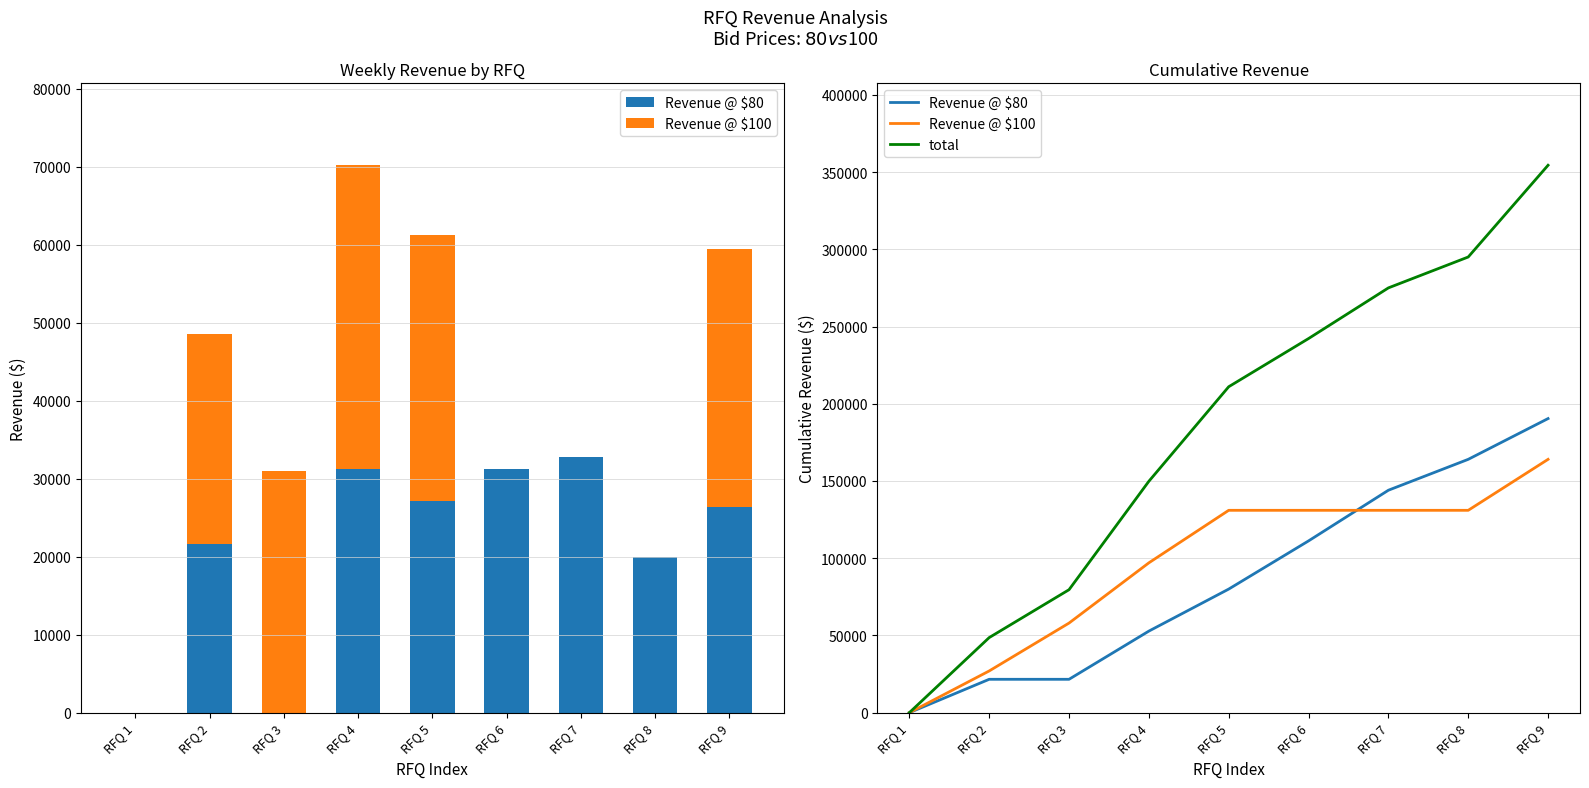

How many groups of bars are there?

9